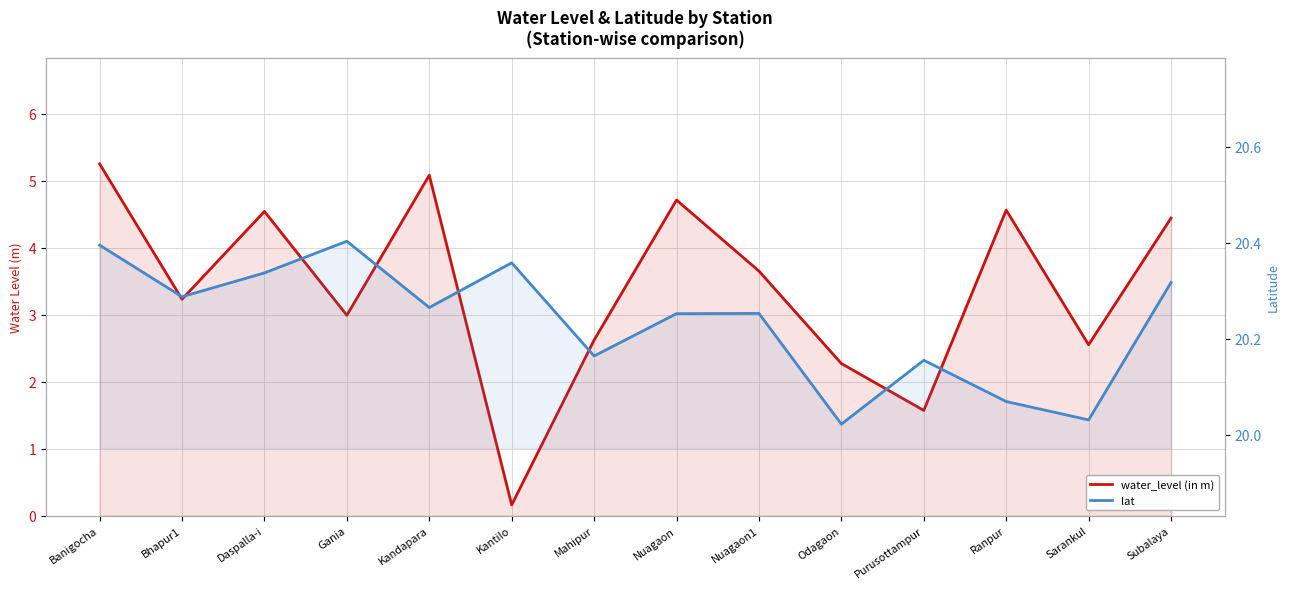

The water_level (in m) series shows 2.8 at Kandapara. True or false?

False